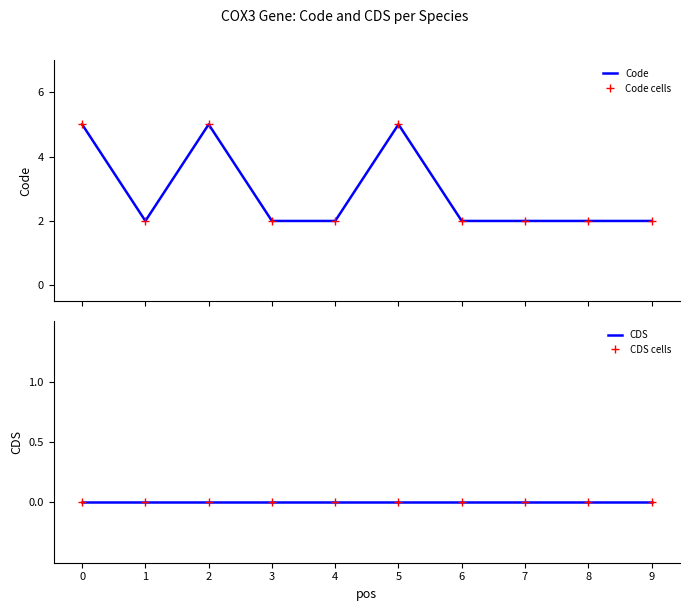

At which label is Code closest to 3?

1